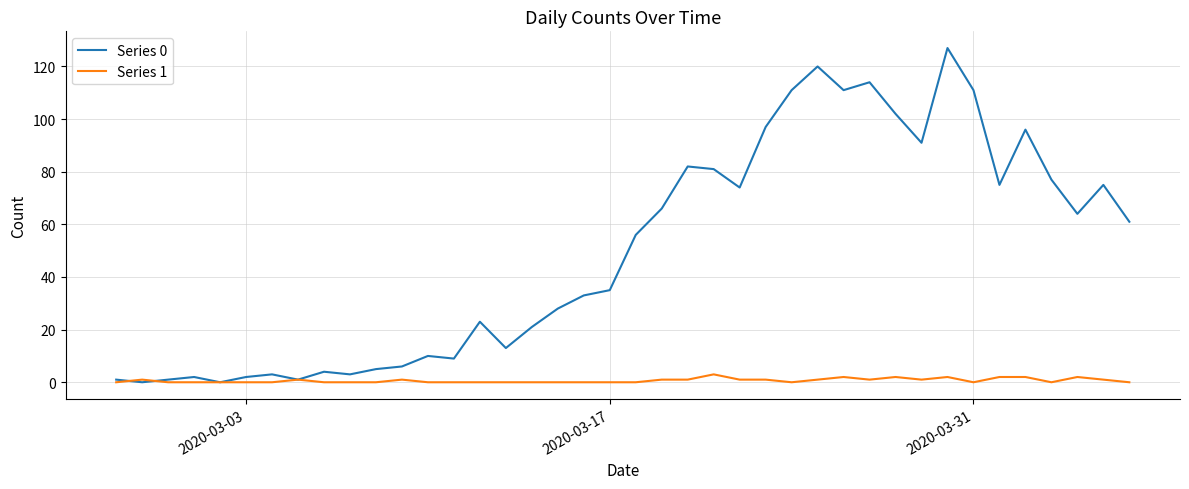

Rank the series by their maximum value, from highest to lowest.

Series 0, Series 1